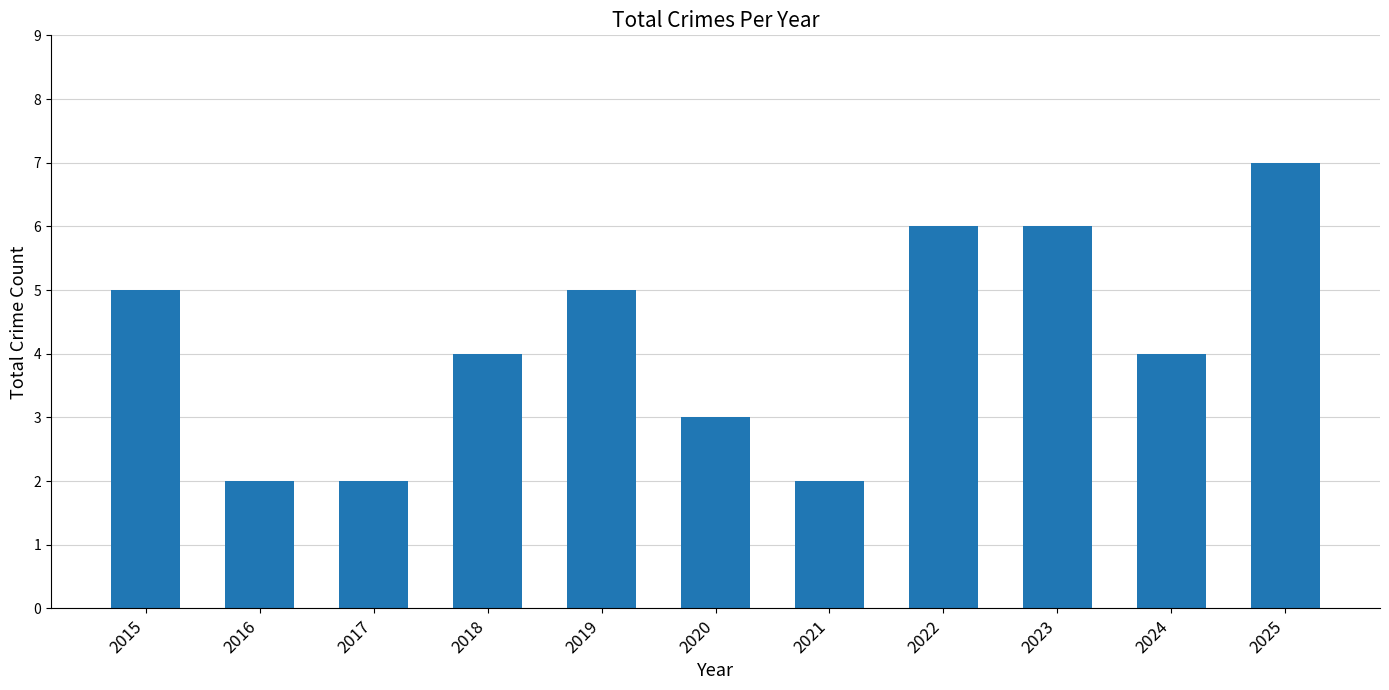

At which category does the chart reach its peak across all series?

2025